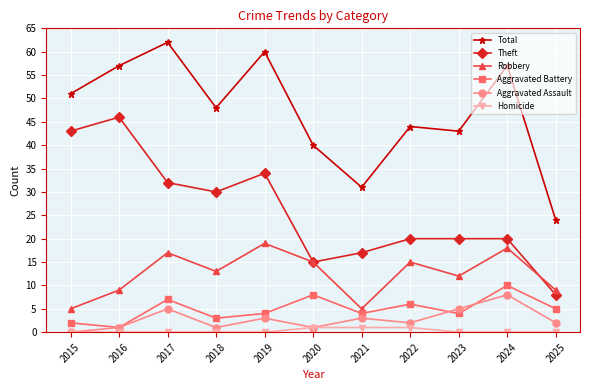

Which series changed the most between 2016 and 2024?

Theft